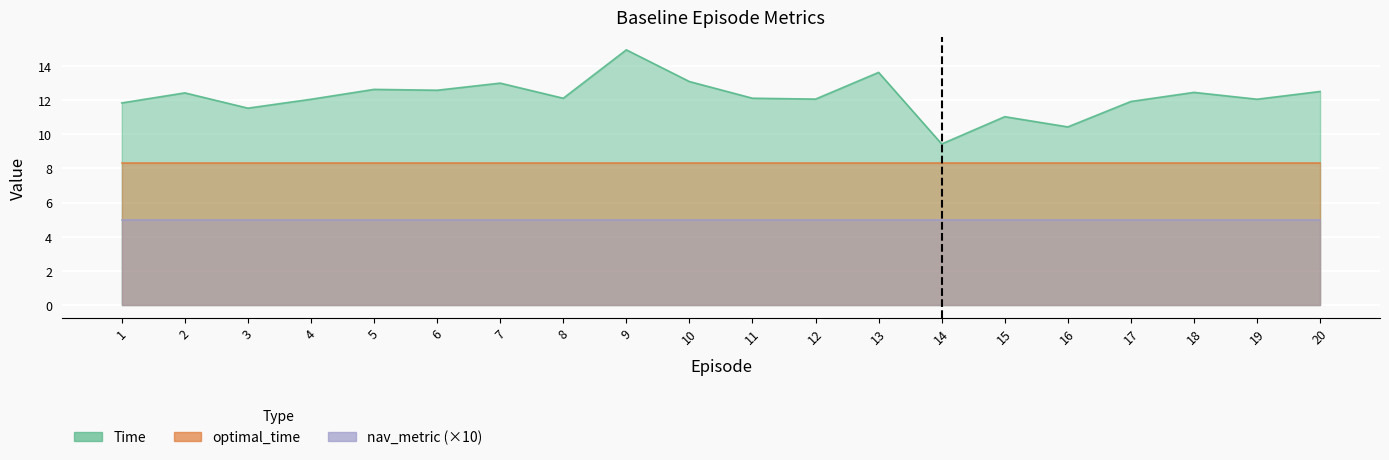

What is the sum of all Time values?

243.8